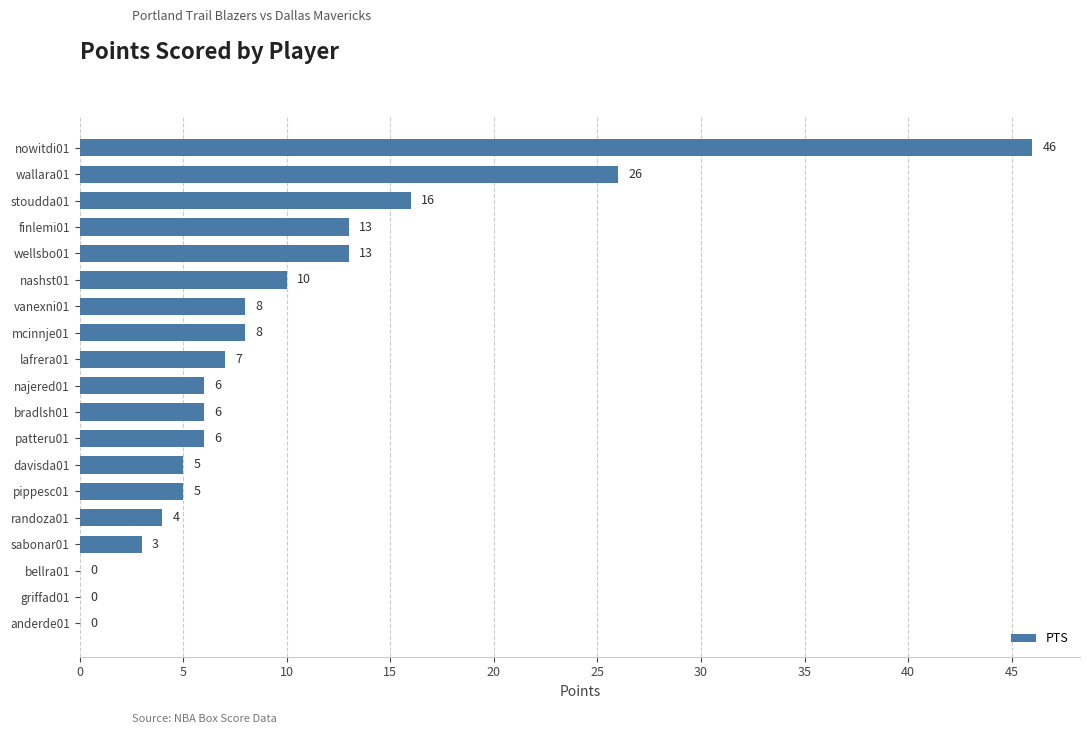

What is the sum of the values at randoza01 and najered01?

10